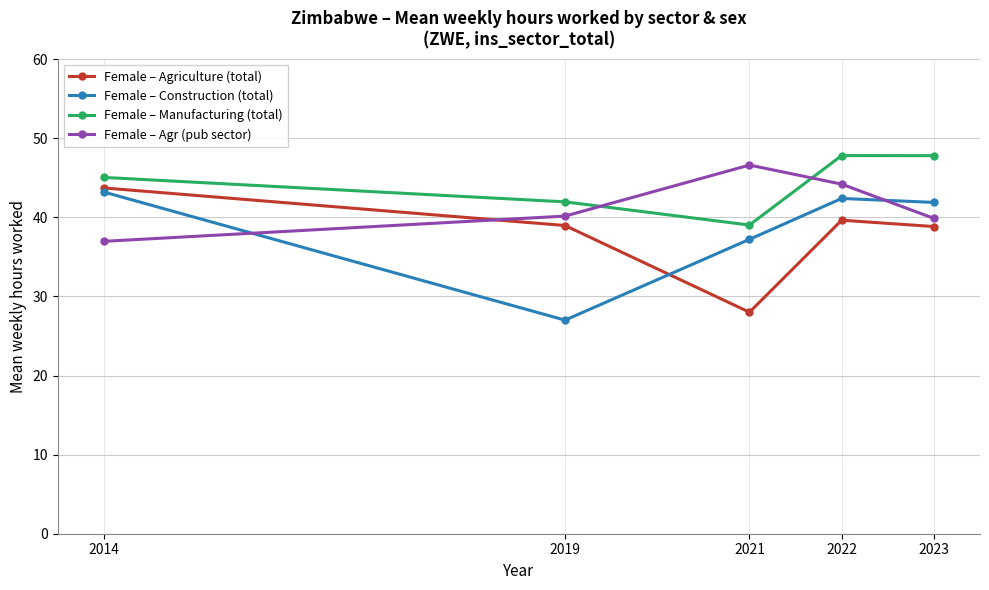

After their last crossing, which series has the higher values: Female – Agr (pub sector) or Female – Construction (total)?

Female – Construction (total)